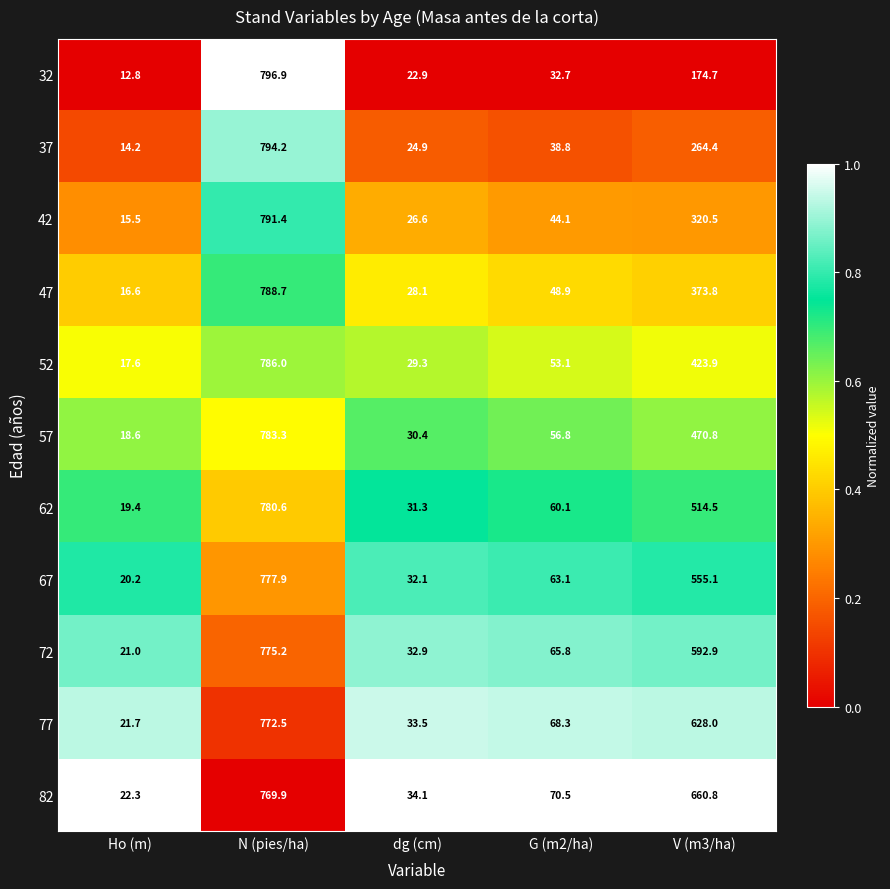

The value of 42 at dg (cm) is 39.8. True or false?

False